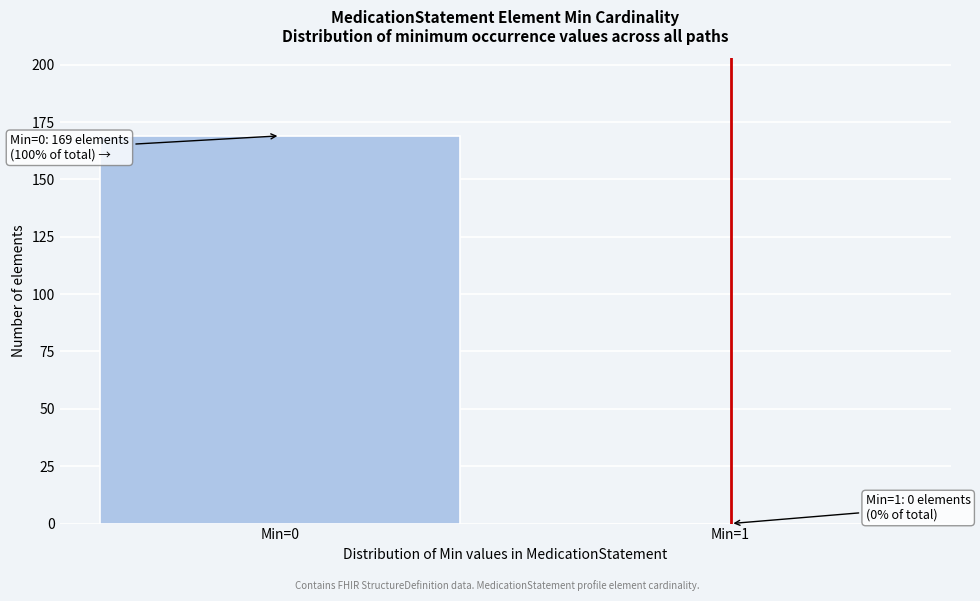

Reading right to left, extract all data points from this chart.

Min=1=0	Min=0=169